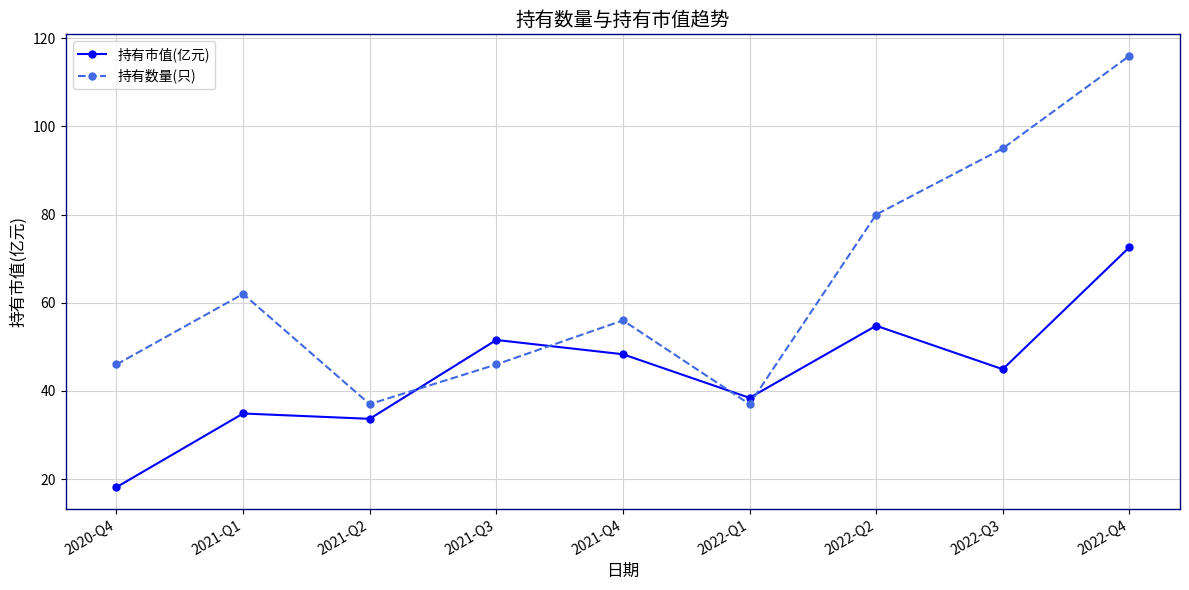

Which series changed the most between 2021-Q1 and 2022-Q3?

持有数量(只)